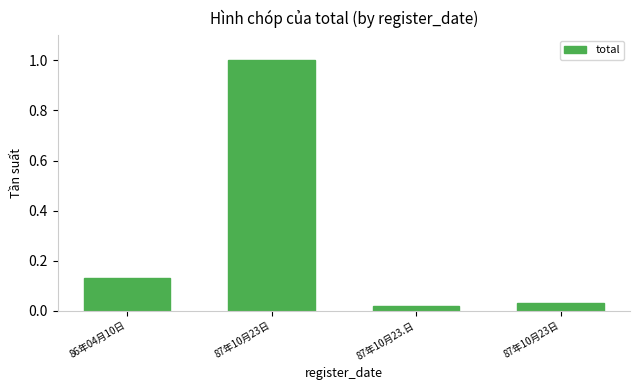

Are the bars grouped side by side (vs. stacked)?

No